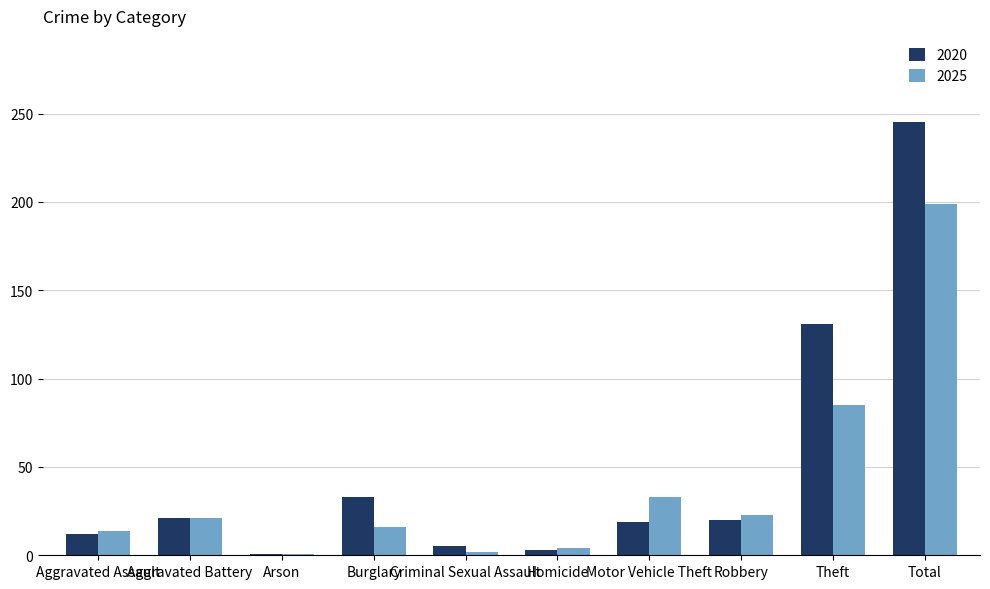

Which series has the widest spread of values?

2020